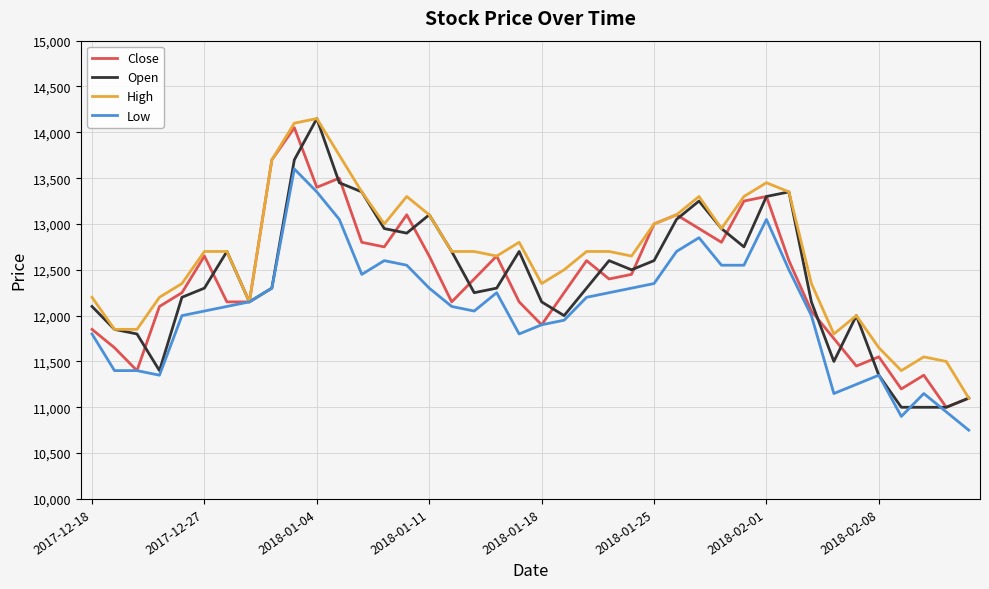

What is the highest value of the Low series?

13600